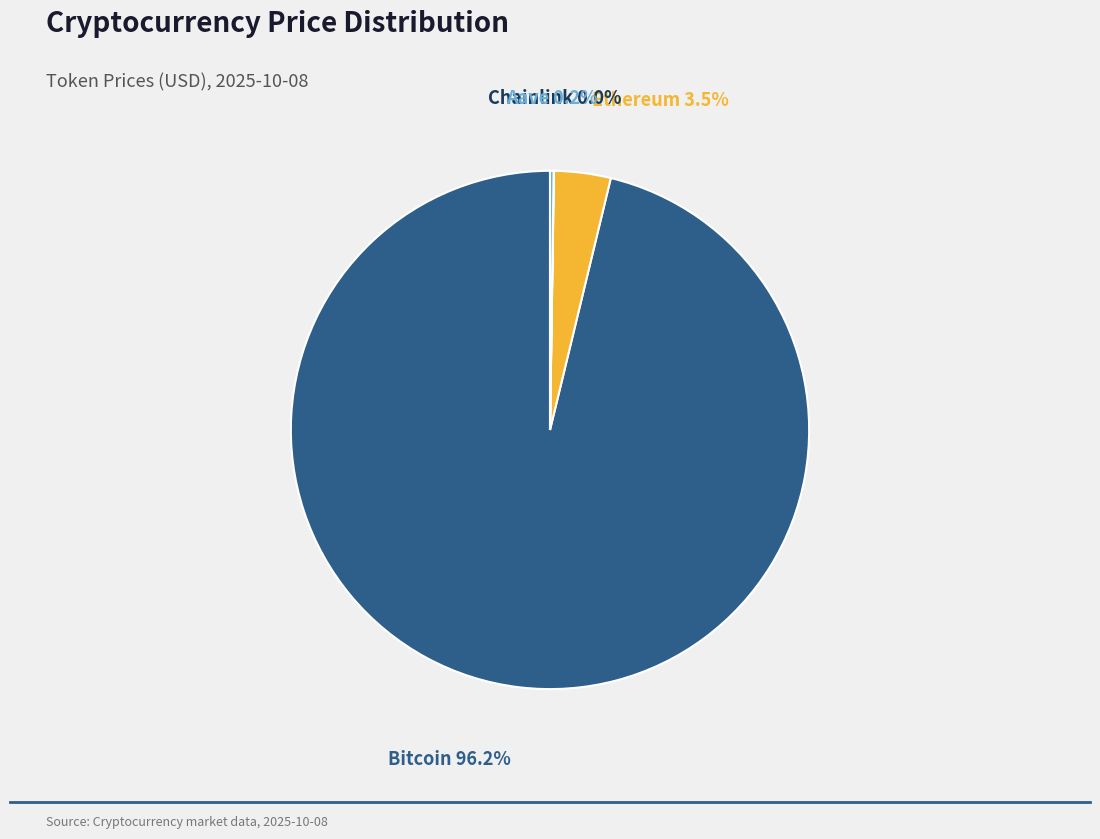

Which category has the biggest portion of the pie?

Bitcoin